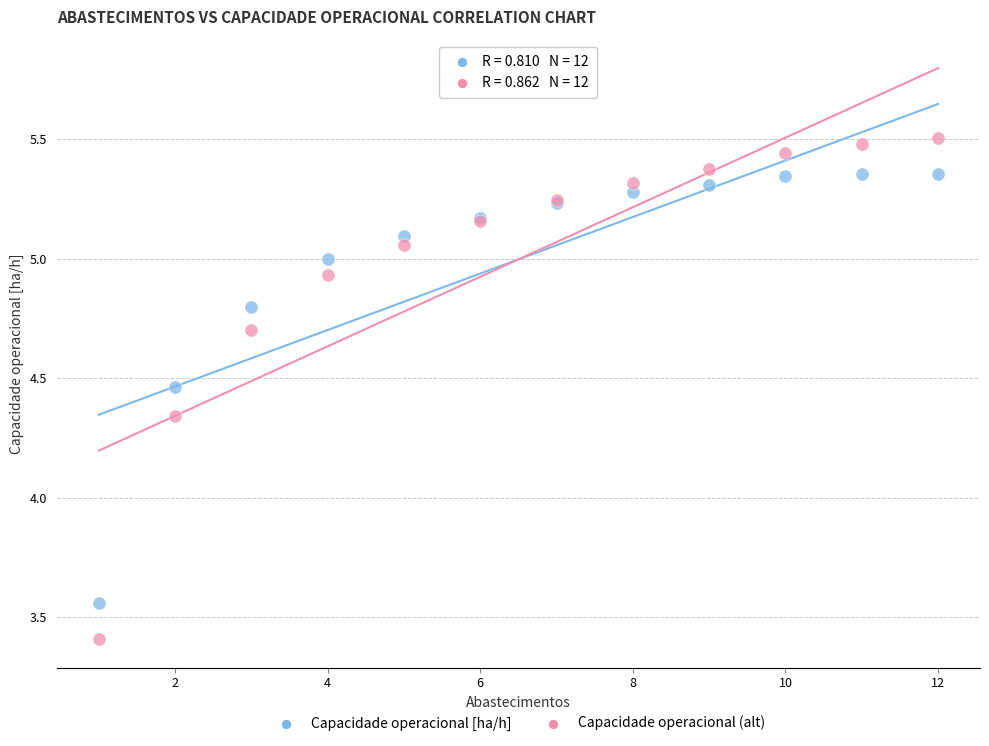

Which series contains the highest Y value?

Capacidade operacional (alt)